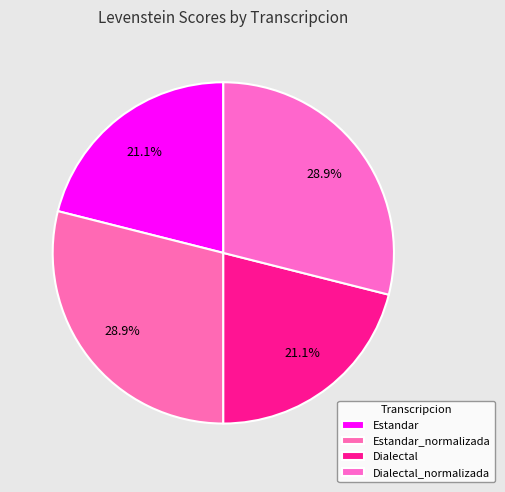

How many slices are in this pie chart?

4